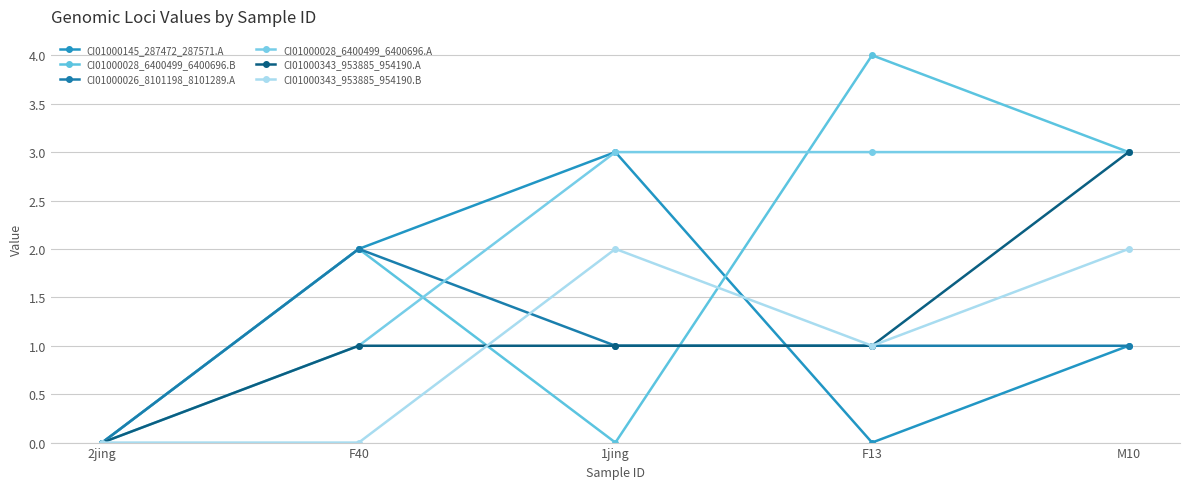

What is the sum of all CI01000028_6400499_6400696.A values?

10